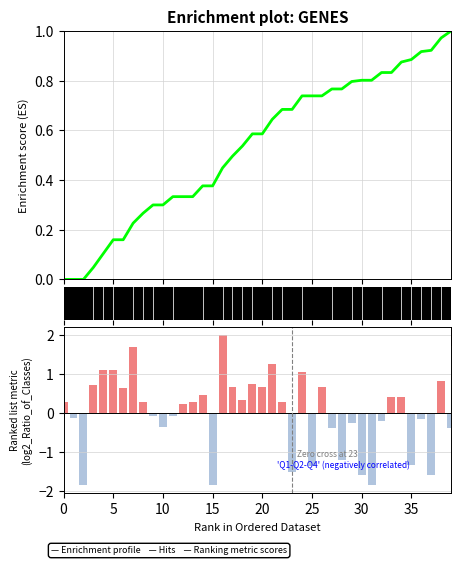

Which series has the largest range (max minus min)?

Ranking metric scores